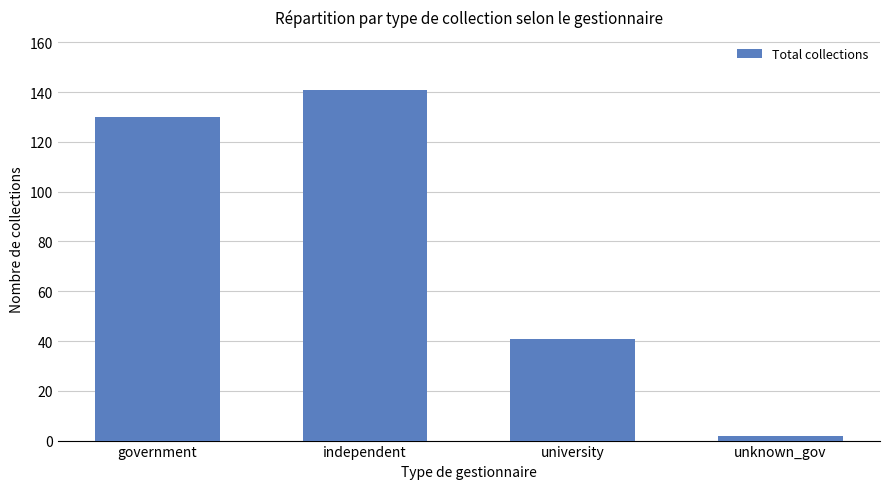

Which has a higher value, independent or unknown_gov?

independent